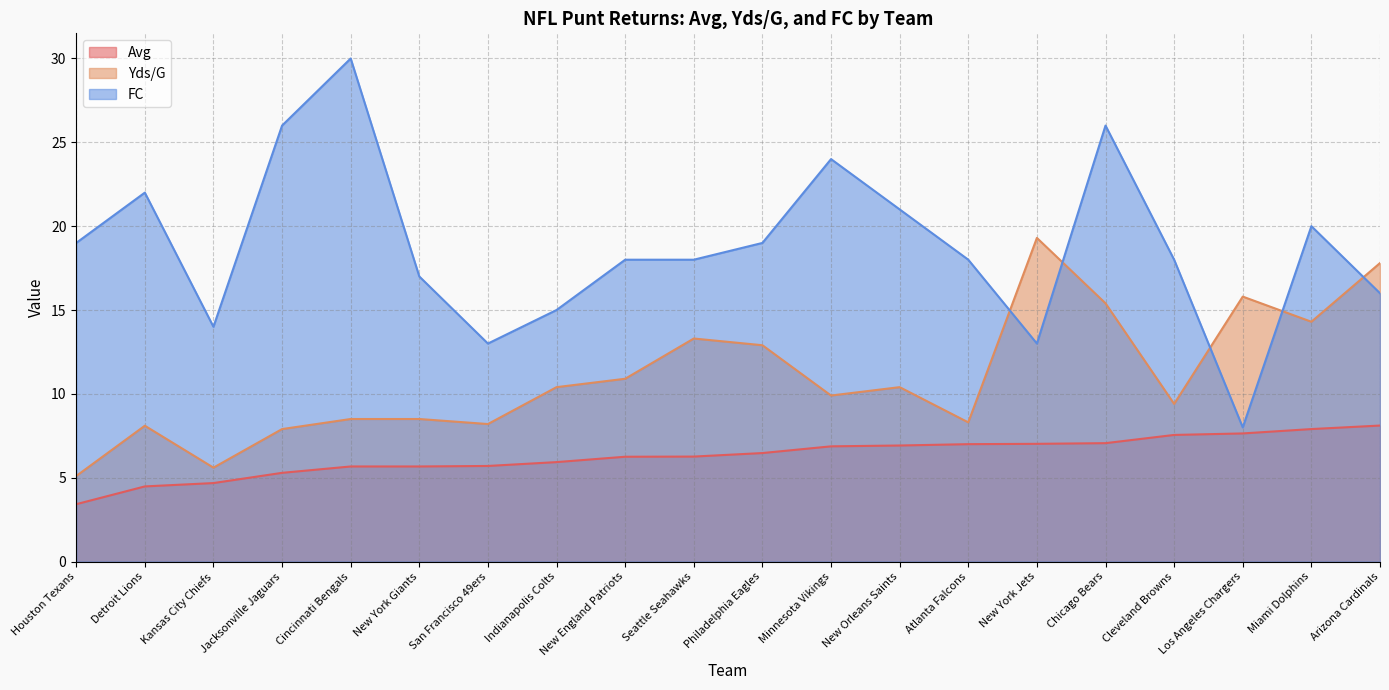

Reading left to right, list all the values displayed in this chart.

Avg: Houston Texans=3.4	Detroit Lions=4.5	Kansas City Chiefs=4.7	Jacksonville Jaguars=5.3	Cincinnati Bengals=5.7	New York Giants=5.7	San Francisco 49ers=5.7	Indianapolis Colts=5.9	New England Patriots=6.2	Seattle Seahawks=6.3	Philadelphia Eagles=6.5	Minnesota Vikings=6.9	New Orleans Saints=6.9	Atlanta Falcons=7.0	New York Jets=7.0	Chicago Bears=7.1	Cleveland Browns=7.5	Los Angeles Chargers=7.6	Miami Dolphins=7.9	Arizona Cardinals=8.1
Yds/G: Houston Texans=5.1	Detroit Lions=8.1	Kansas City Chiefs=5.6	Jacksonville Jaguars=7.9	Cincinnati Bengals=8.5	New York Giants=8.5	San Francisco 49ers=8.2	Indianapolis Colts=10.4	New England Patriots=10.9	Seattle Seahawks=13.3	Philadelphia Eagles=12.9	Minnesota Vikings=9.9	New Orleans Saints=10.4	Atlanta Falcons=8.3	New York Jets=19.3	Chicago Bears=15.4	Cleveland Browns=9.4	Los Angeles Chargers=15.8	Miami Dolphins=14.3	Arizona Cardinals=17.8
FC: Houston Texans=19.0	Detroit Lions=22.0	Kansas City Chiefs=14.0	Jacksonville Jaguars=26.0	Cincinnati Bengals=30.0	New York Giants=17.0	San Francisco 49ers=13.0	Indianapolis Colts=15.0	New England Patriots=18.0	Seattle Seahawks=18.0	Philadelphia Eagles=19.0	Minnesota Vikings=24.0	New Orleans Saints=21.0	Atlanta Falcons=18.0	New York Jets=13.0	Chicago Bears=26.0	Cleveland Browns=18.0	Los Angeles Chargers=8.0	Miami Dolphins=20.0	Arizona Cardinals=16.0